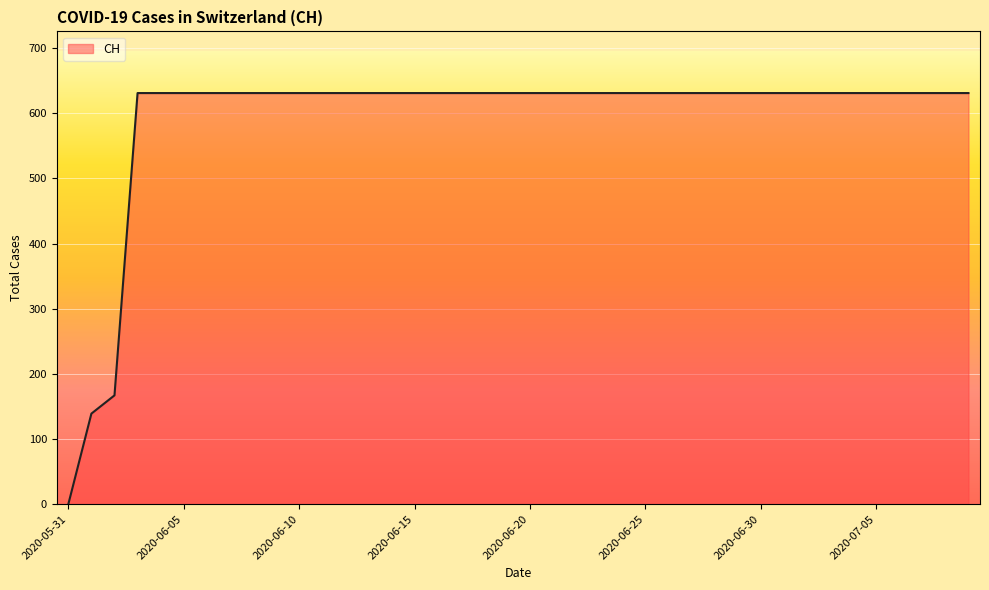

What is the greatest value displayed?

631